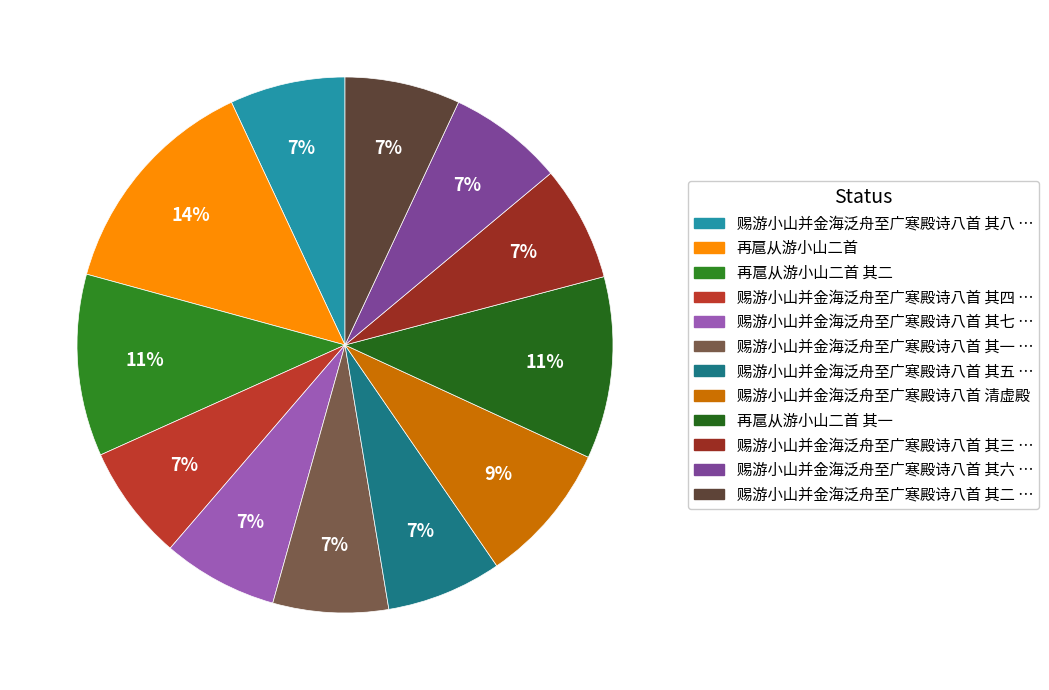

To the nearest percent, what is the average slice percentage?

8%